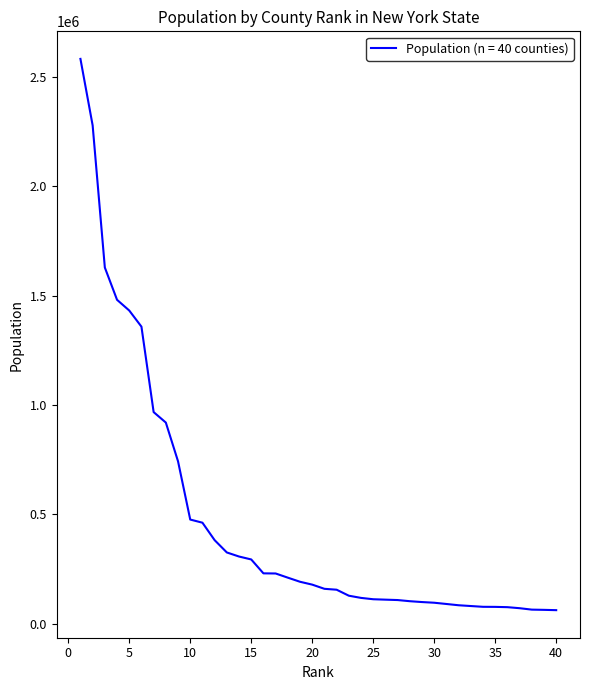

What is the sum of all values?

18611102